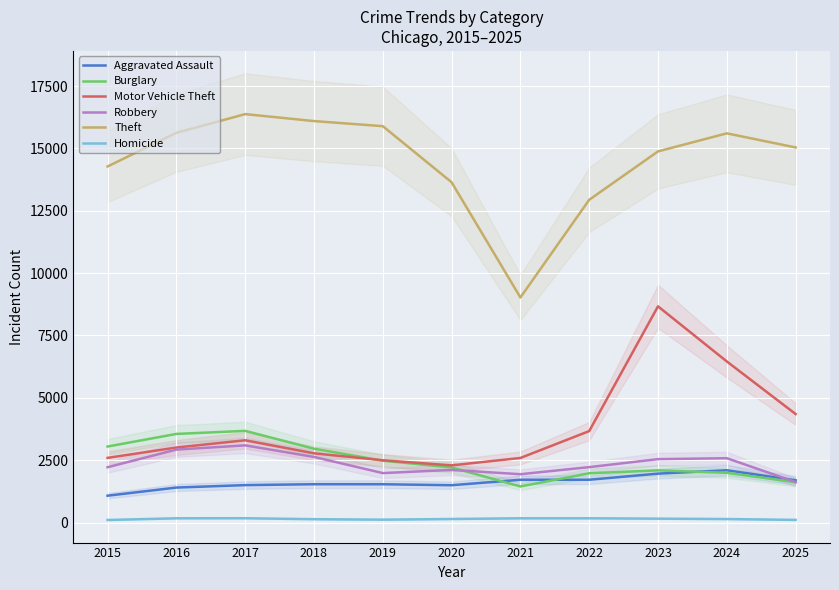

Which series changed the most between 2023 and 2025?

Motor Vehicle Theft